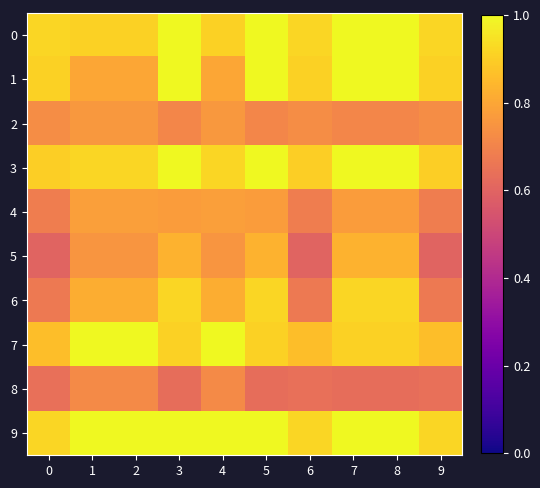

Reading left to right, extract all data points from this chart.

0: 0=0.9	1=0.9	2=0.9	3=1.0	4=0.9	5=1.0	6=0.9	7=1.0	8=1.0	9=0.9
1: 0=0.9	1=0.8	2=0.8	3=1.0	4=0.8	5=1.0	6=0.9	7=1.0	8=1.0	9=0.9
2: 0=0.7	1=0.8	2=0.8	3=0.7	4=0.8	5=0.7	6=0.7	7=0.7	8=0.7	9=0.7
3: 0=0.9	1=0.9	2=0.9	3=1.0	4=0.9	5=1.0	6=0.9	7=1.0	8=1.0	9=0.9
4: 0=0.7	1=0.8	2=0.8	3=0.8	4=0.8	5=0.8	6=0.7	7=0.8	8=0.8	9=0.7
5: 0=0.6	1=0.8	2=0.8	3=0.8	4=0.8	5=0.8	6=0.6	7=0.8	8=0.8	9=0.6
6: 0=0.7	1=0.8	2=0.8	3=0.9	4=0.8	5=0.9	6=0.7	7=0.9	8=0.9	9=0.7
7: 0=0.9	1=1.0	2=1.0	3=0.9	4=1.0	5=0.9	6=0.9	7=0.9	8=0.9	9=0.9
8: 0=0.6	1=0.7	2=0.7	3=0.6	4=0.7	5=0.6	6=0.6	7=0.6	8=0.6	9=0.6
9: 0=0.9	1=1.0	2=1.0	3=1.0	4=1.0	5=1.0	6=0.9	7=1.0	8=1.0	9=0.9